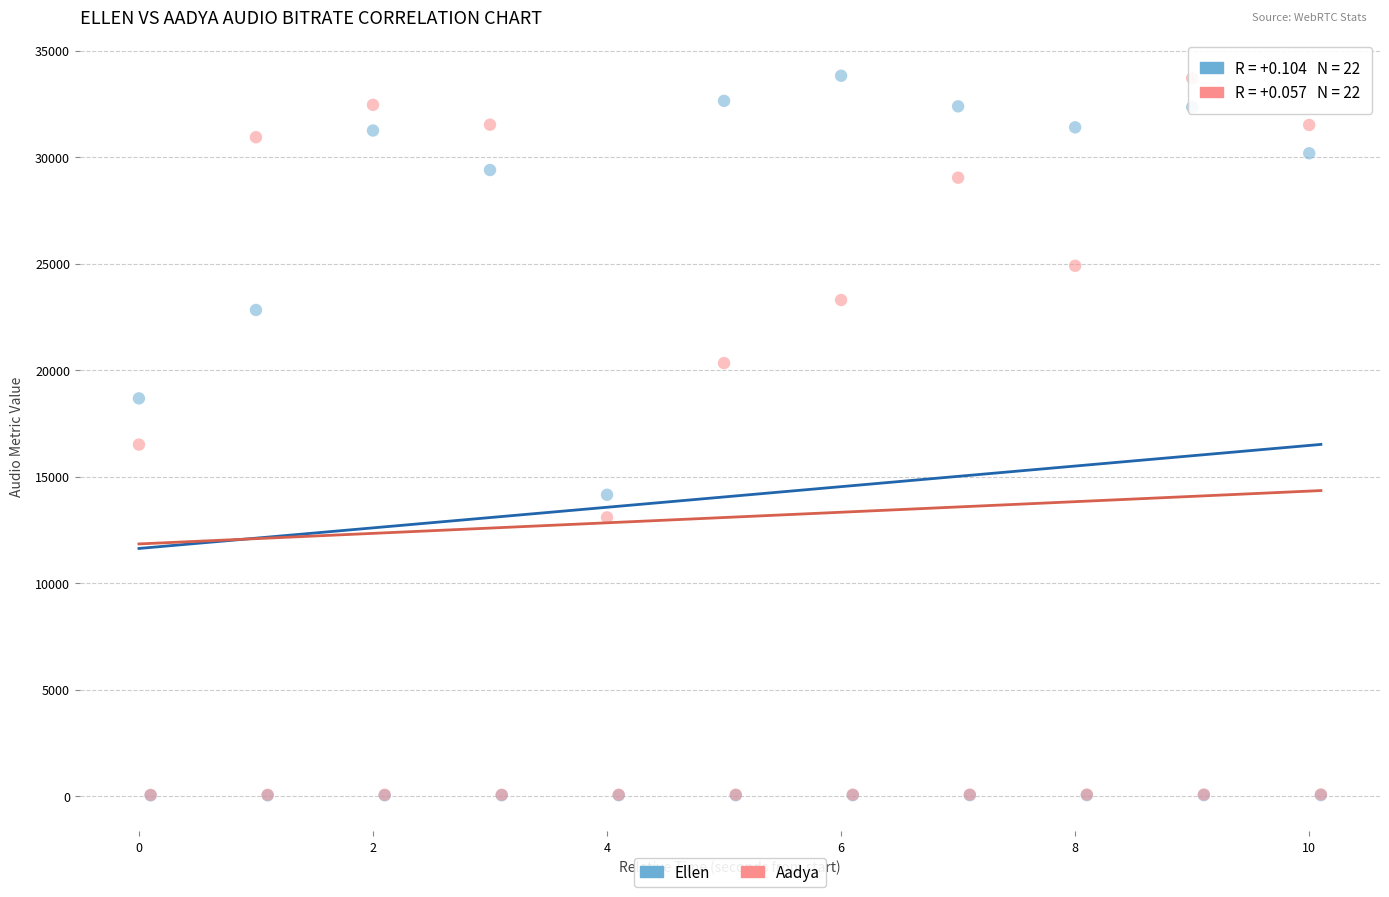

Across all series, what Y value is closest to 16926?

16501.8